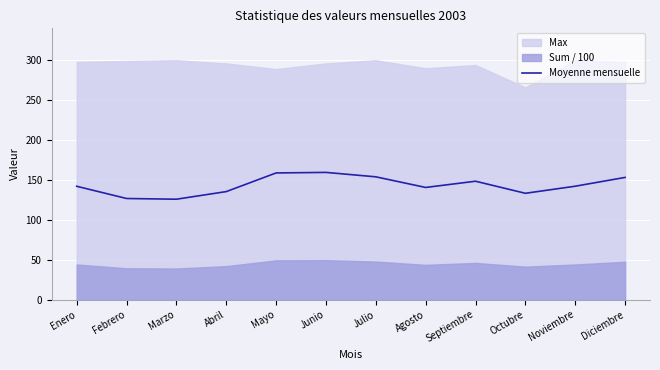

Between Diciembre and Julio, which is larger?

Julio